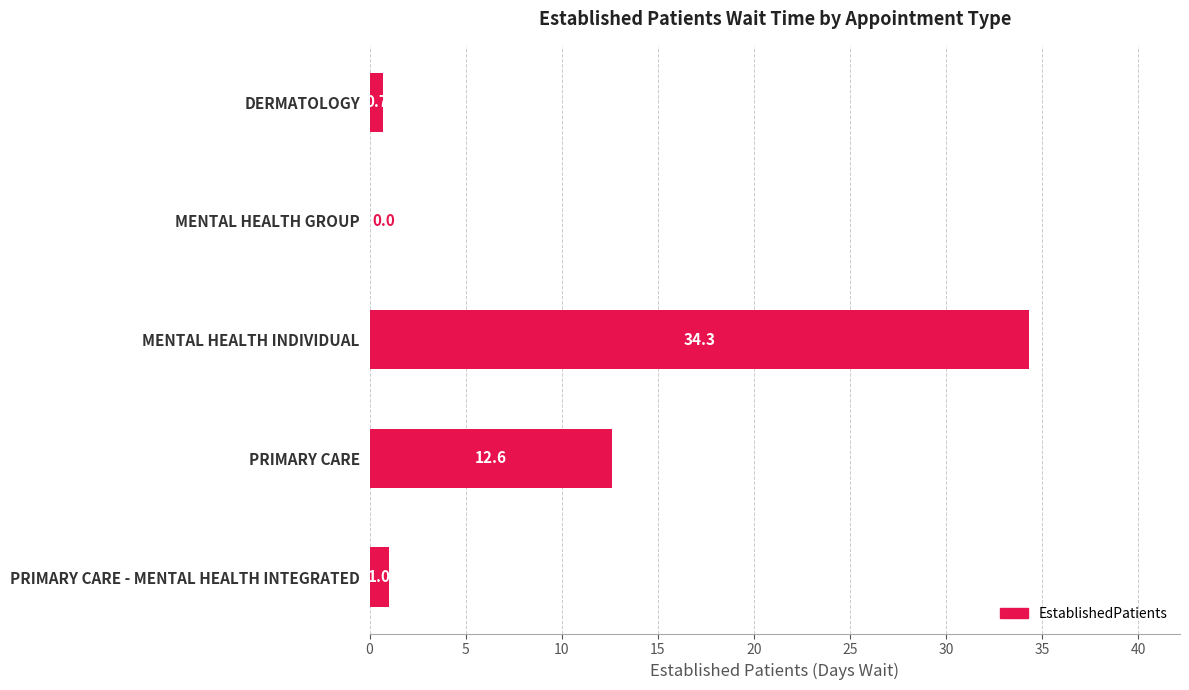

What is the change in value from MENTAL HEALTH INDIVIDUAL to PRIMARY CARE?

-21.7